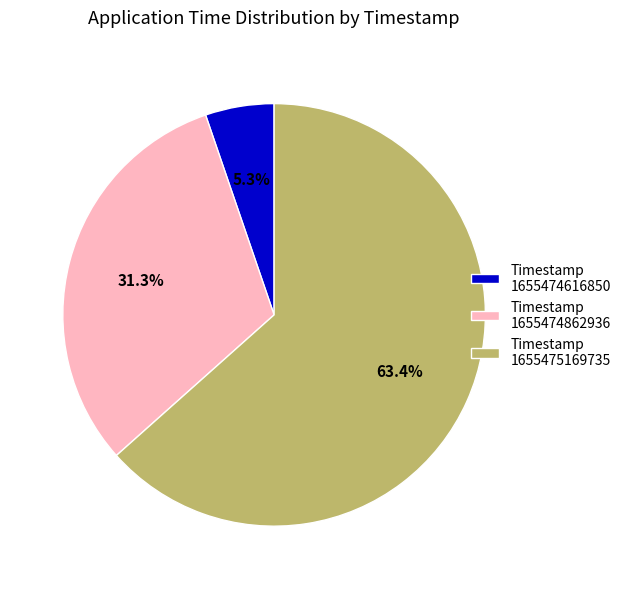

What portion of the pie excludes Timestamp 1655474862936?

68.7%